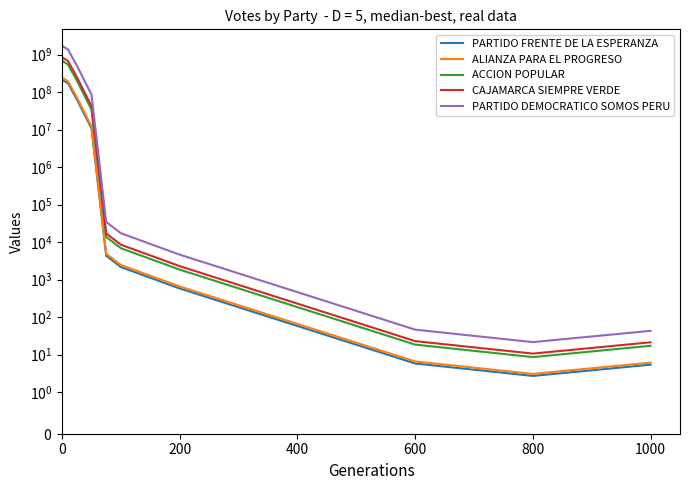

Which has a higher value, 1000 or 1200?

1000